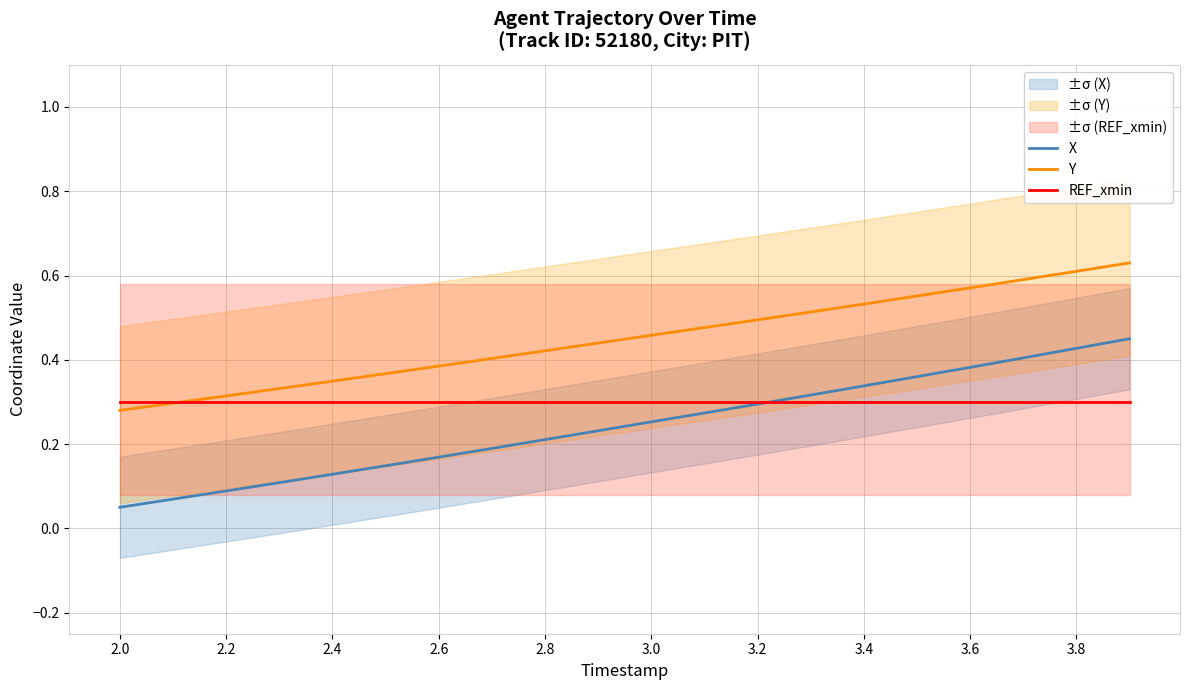

Reading left to right, extract all data points from this chart.

X: 0.1	0.1	0.1	0.1	0.1	0.1	0.2	0.2	0.2	0.2	0.3	0.3	0.3	0.3	0.3	0.4	0.4	0.4	0.4	0.5
Y: 0.3	0.3	0.3	0.3	0.3	0.4	0.4	0.4	0.4	0.4	0.5	0.5	0.5	0.5	0.5	0.6	0.6	0.6	0.6	0.6
REF_xmin: 0.3	0.3	0.3	0.3	0.3	0.3	0.3	0.3	0.3	0.3	0.3	0.3	0.3	0.3	0.3	0.3	0.3	0.3	0.3	0.3